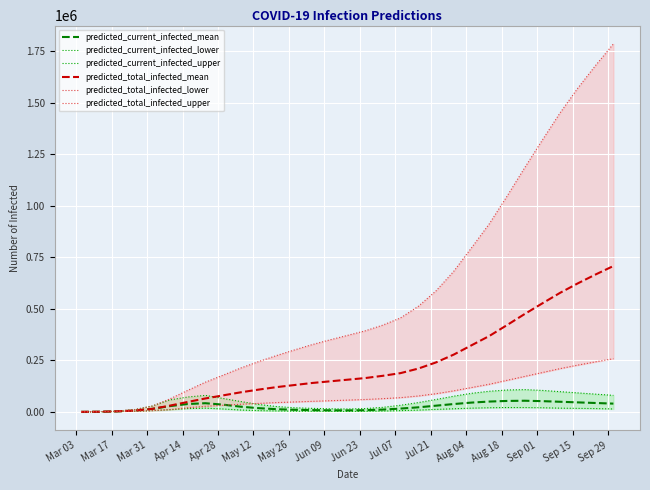

What is the highest value of the predicted_current_infected_mean series?

54000